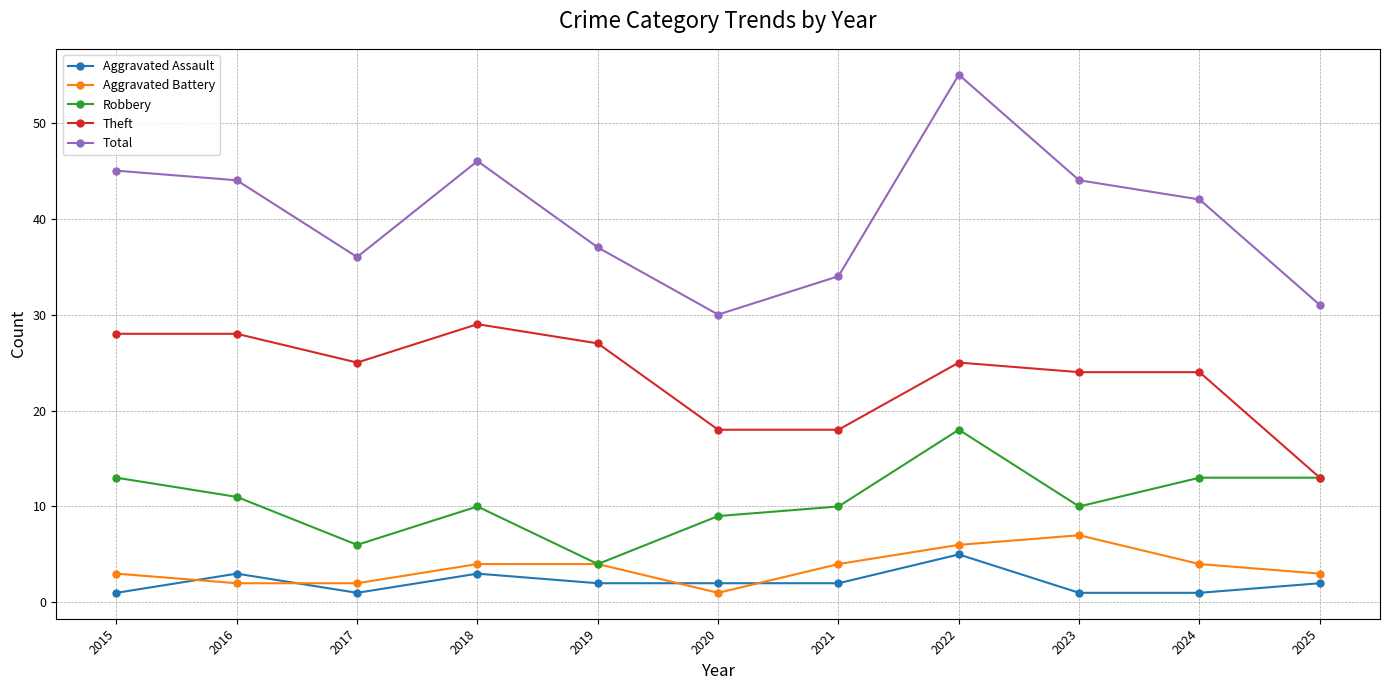

What is the value of the Aggravated Assault point at the 11th from the left?

2